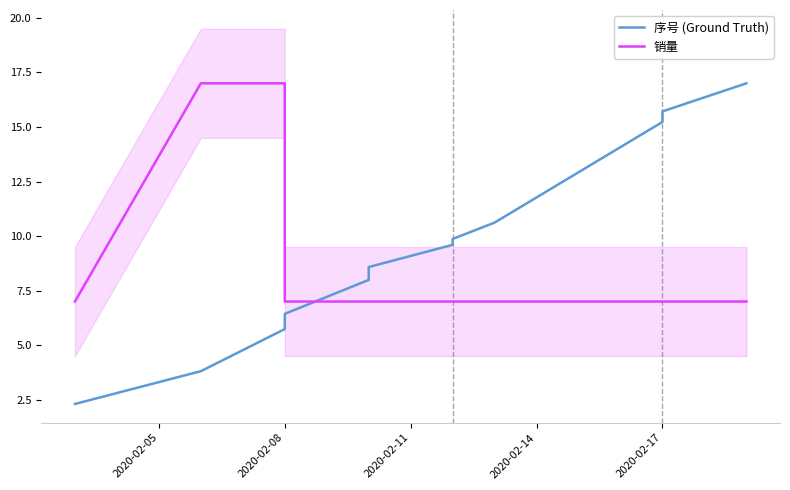

Which series has the widest spread of values?

序号 (Ground Truth)